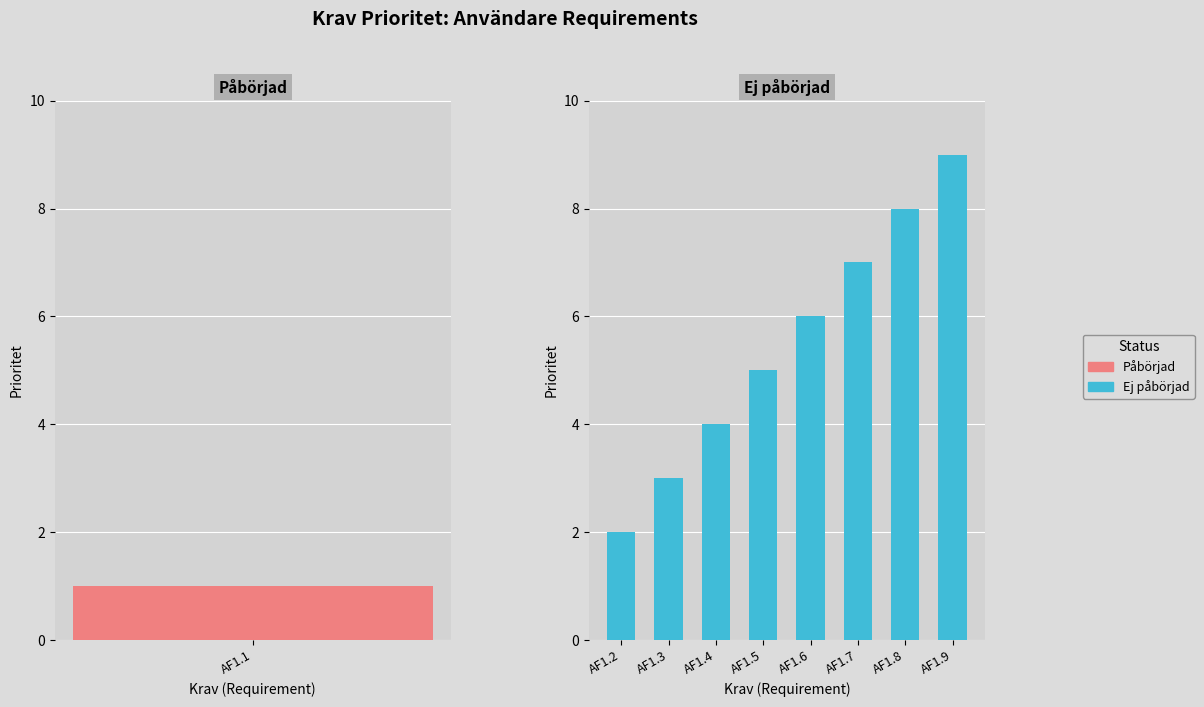

What is the difference between the values at AF1.3 and AF1.9?

6